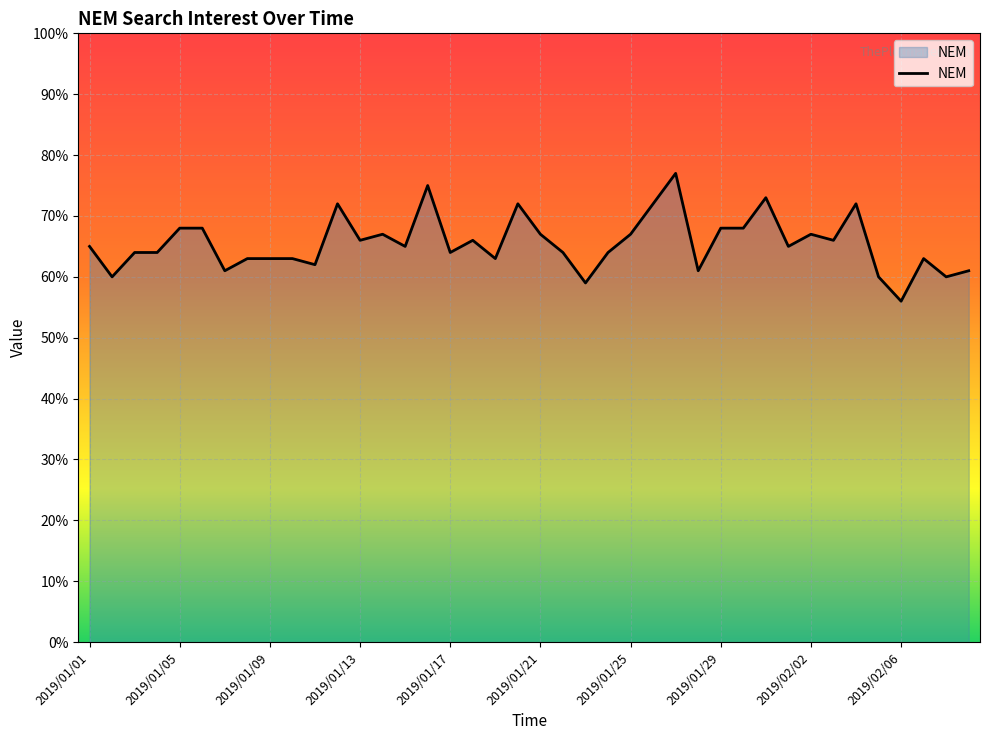

What is the greatest value displayed?

77